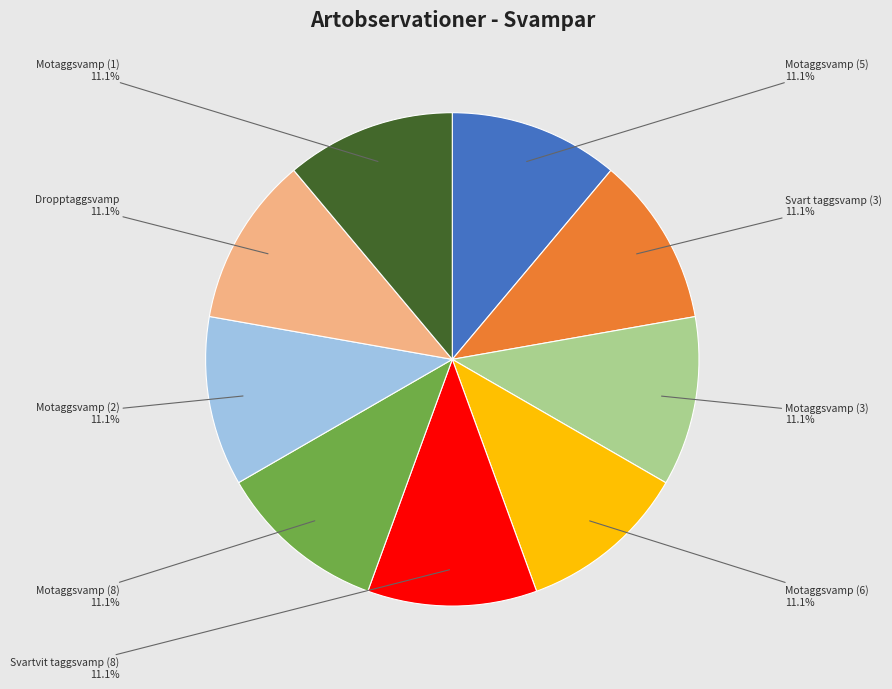

How many segments does this pie chart have?

9